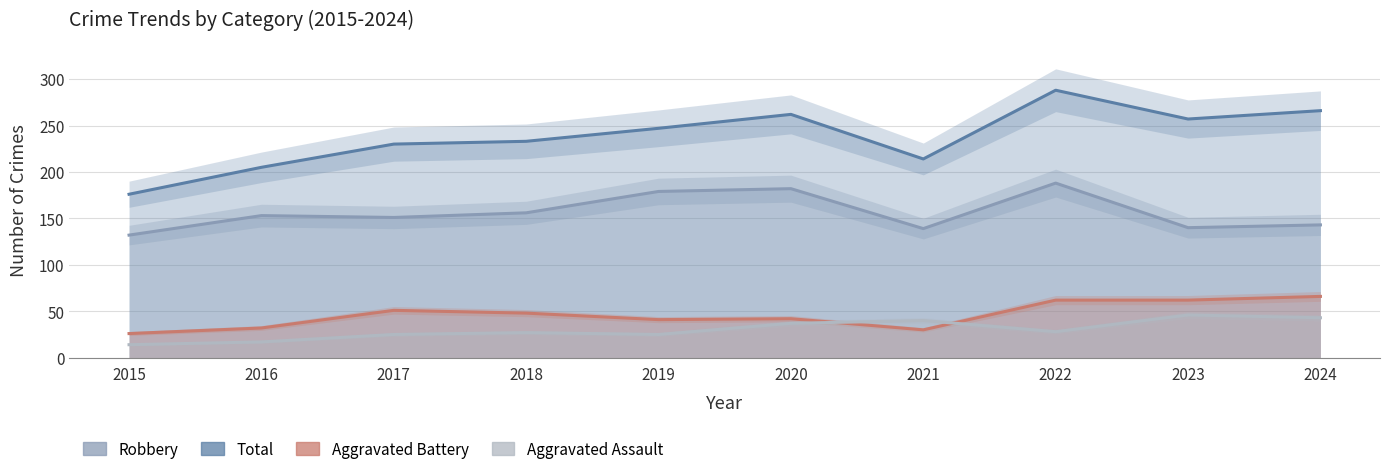

True or false: Aggravated Battery and Total cross at least once.

False